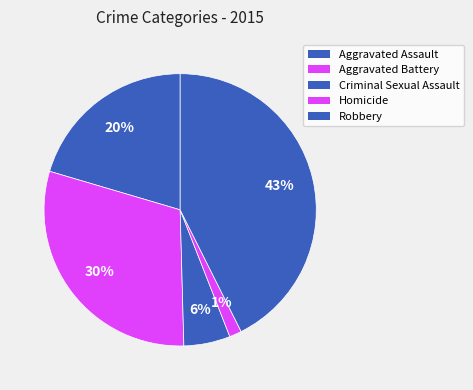

What is the largest slice in the pie chart?

Robbery